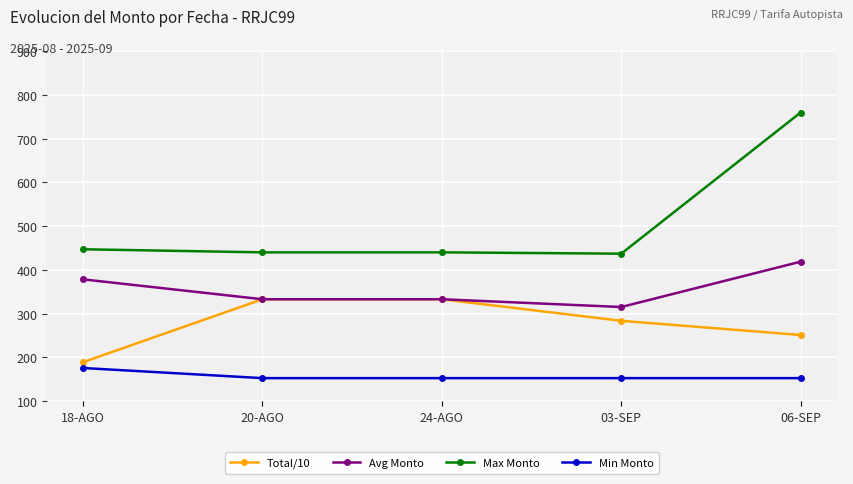

True or false: Total/10 and Max Monto cross at least once.

False